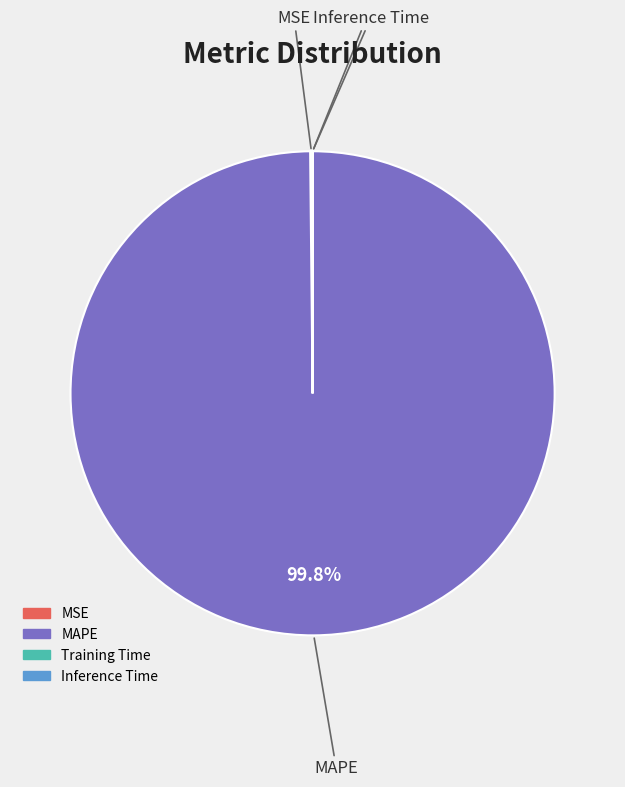

What is the largest slice in the pie chart?

MAPE